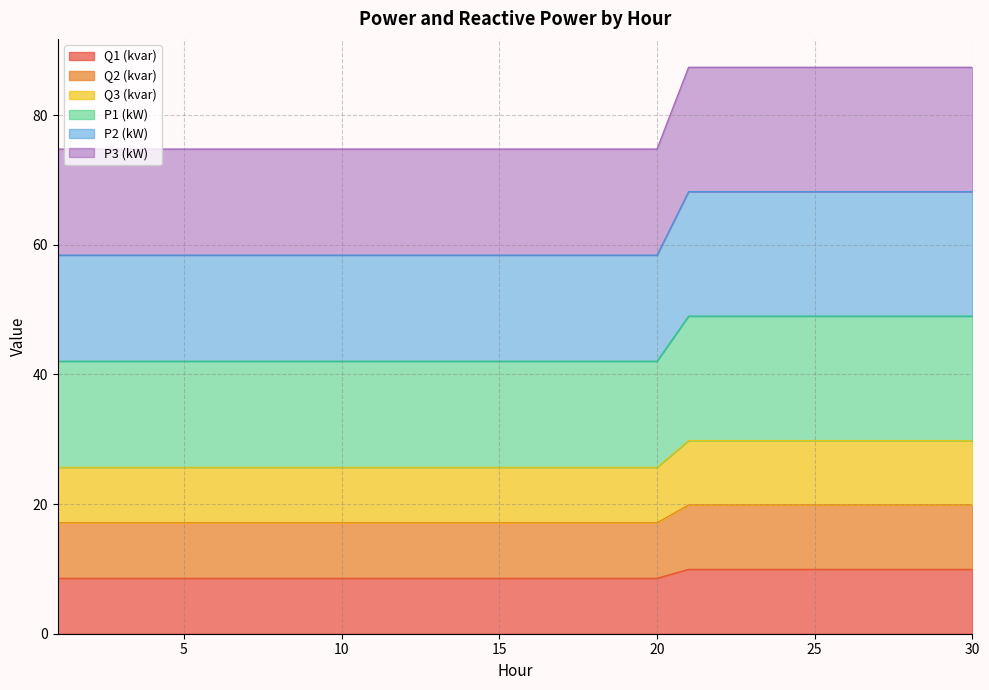

What is the spread (max minus min) of values at 4?

66.2